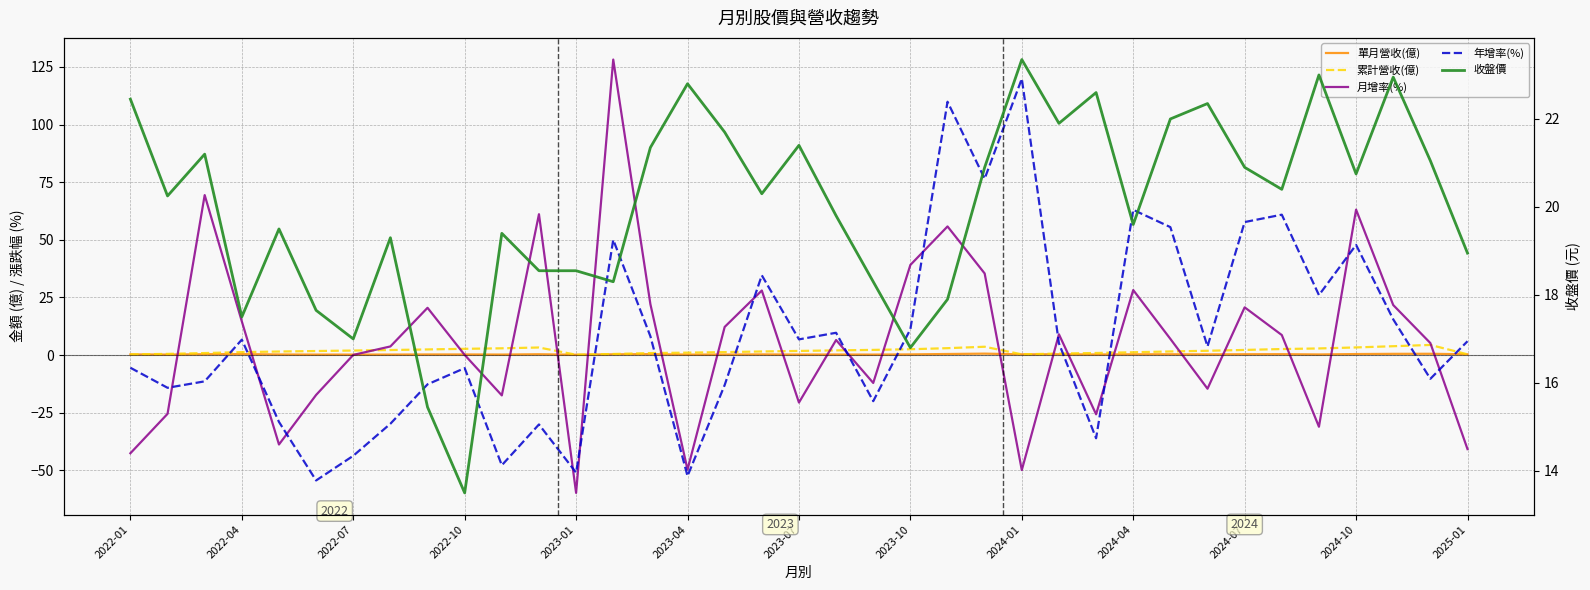

What are all the series names shown in the legend?

單月營收(億), 累計營收(億), 月增率(%), 年增率(%), 收盤價